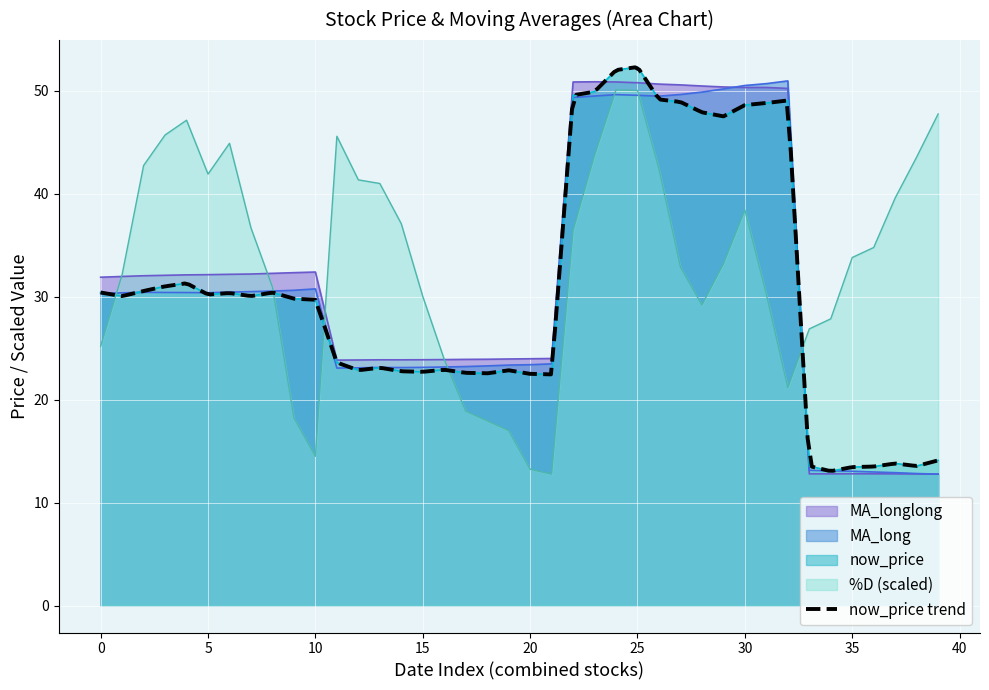

What is the lowest value of the MA_longlong series?

12.8